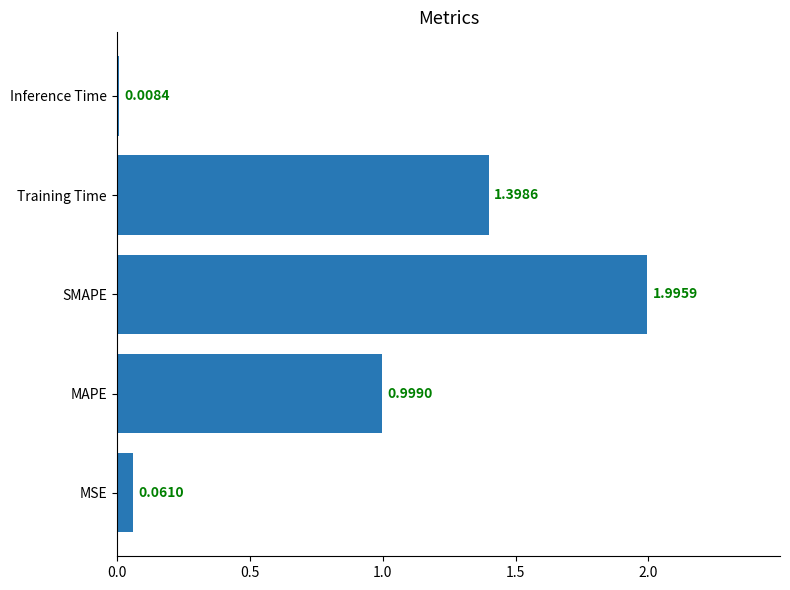

List the labels in order of value, smallest first.

Inference Time, MSE, MAPE, Training Time, SMAPE